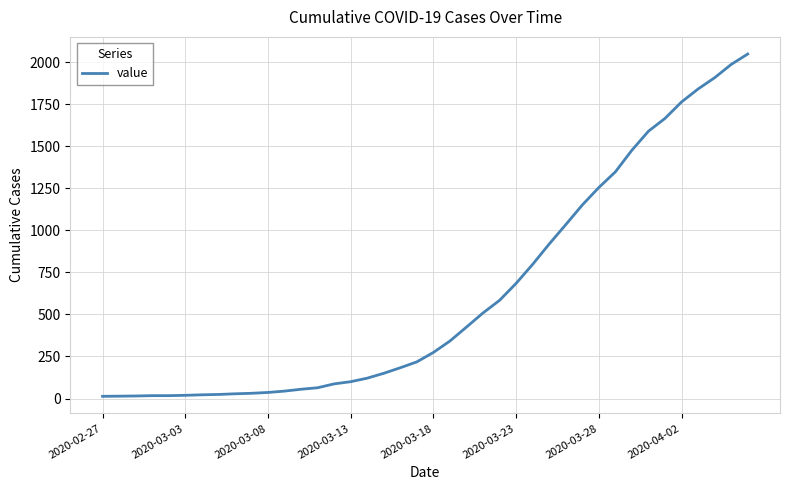

How many categories are shown in the chart?

40